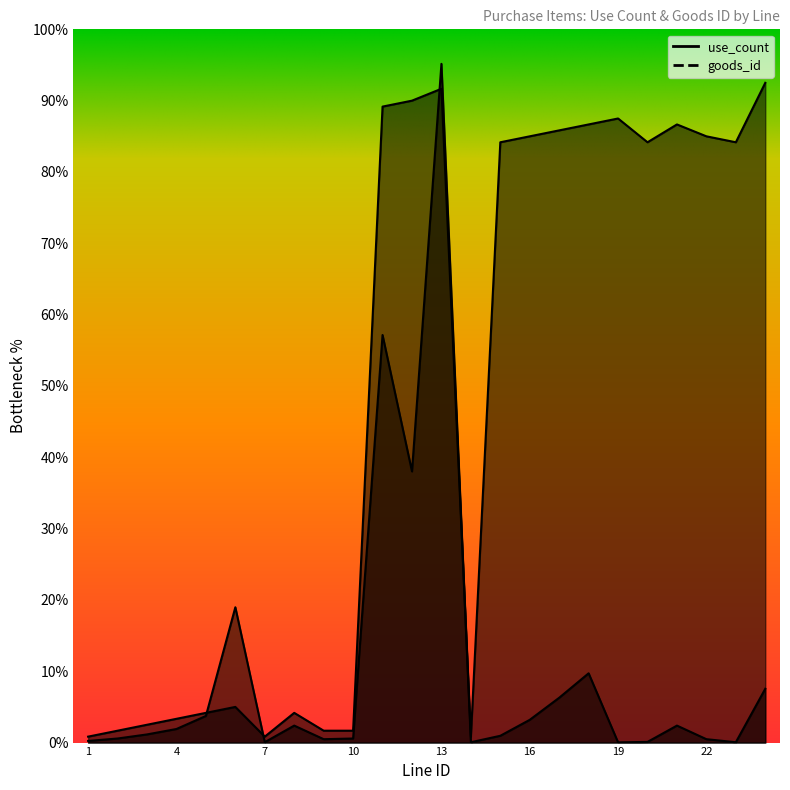

List the labels in order of goods_id value, smallest first.

1, 7, 14, 2, 9, 10, 3, 4, 5, 8, 6, 15, 20, 23, 16, 22, 17, 18, 21, 19, 11, 12, 13, 24